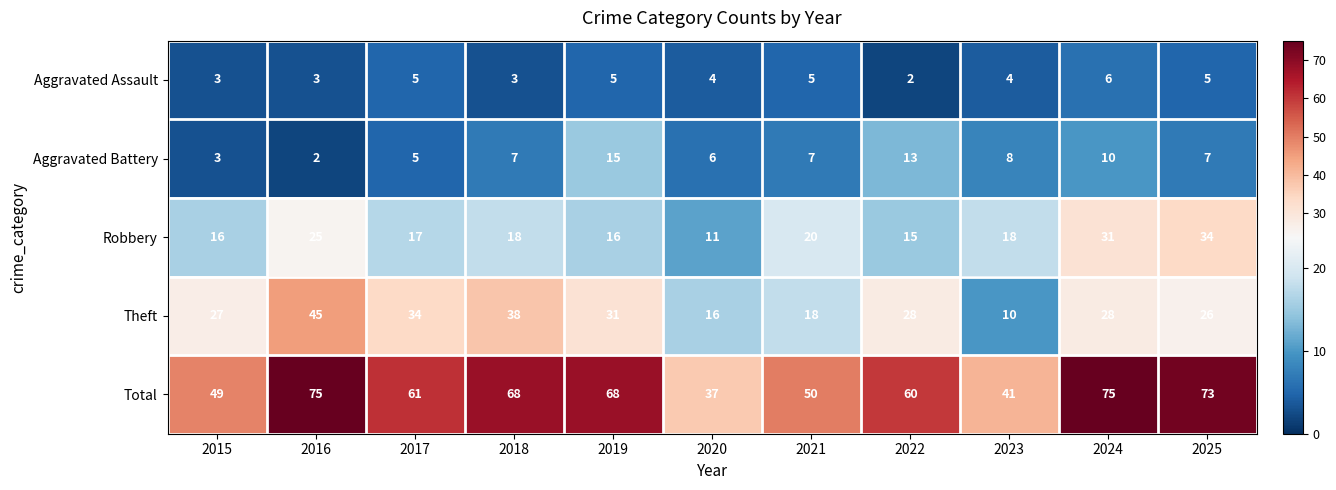

Between 2016 and 2020, which series saw the biggest shift?

Total